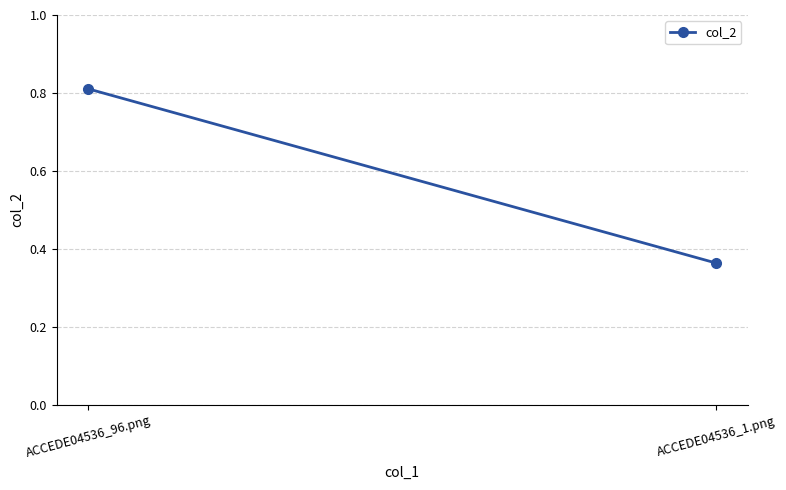

What is the label of the 1st point from the right?

ACCEDE04536_1.png